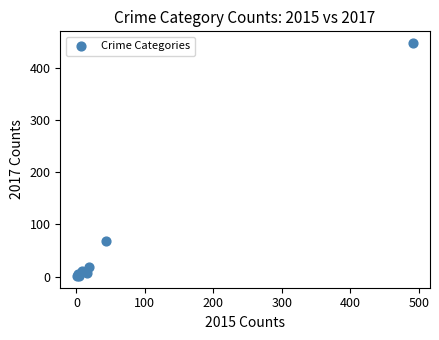

What Y value in the scatter plot is closest to 224?

69